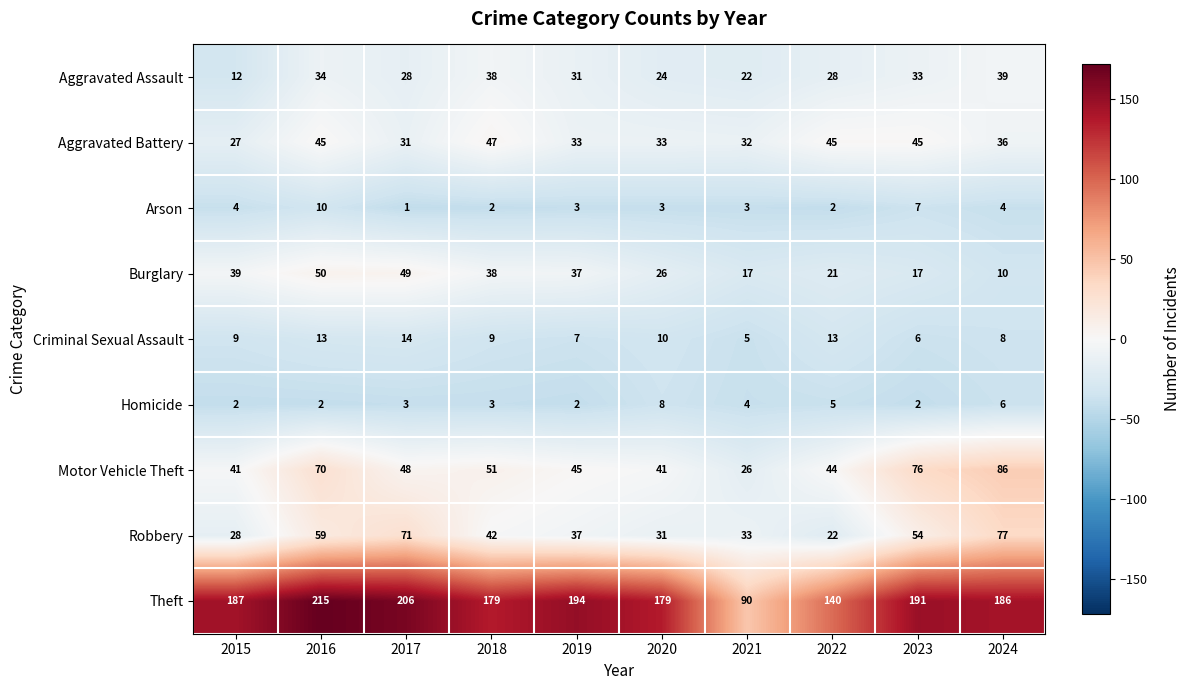

At 2017, list the series in order from smallest to largest.

Arson, Homicide, Criminal Sexual Assault, Aggravated Assault, Aggravated Battery, Motor Vehicle Theft, Burglary, Robbery, Theft